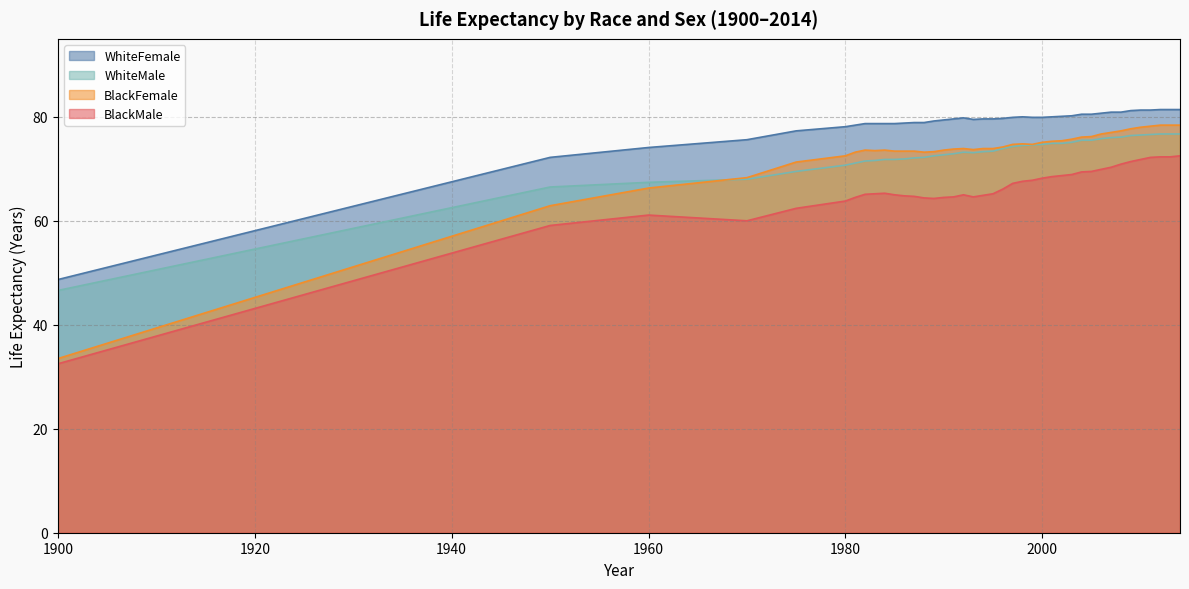

Where is the first local maximum for BlackFemale?

1982